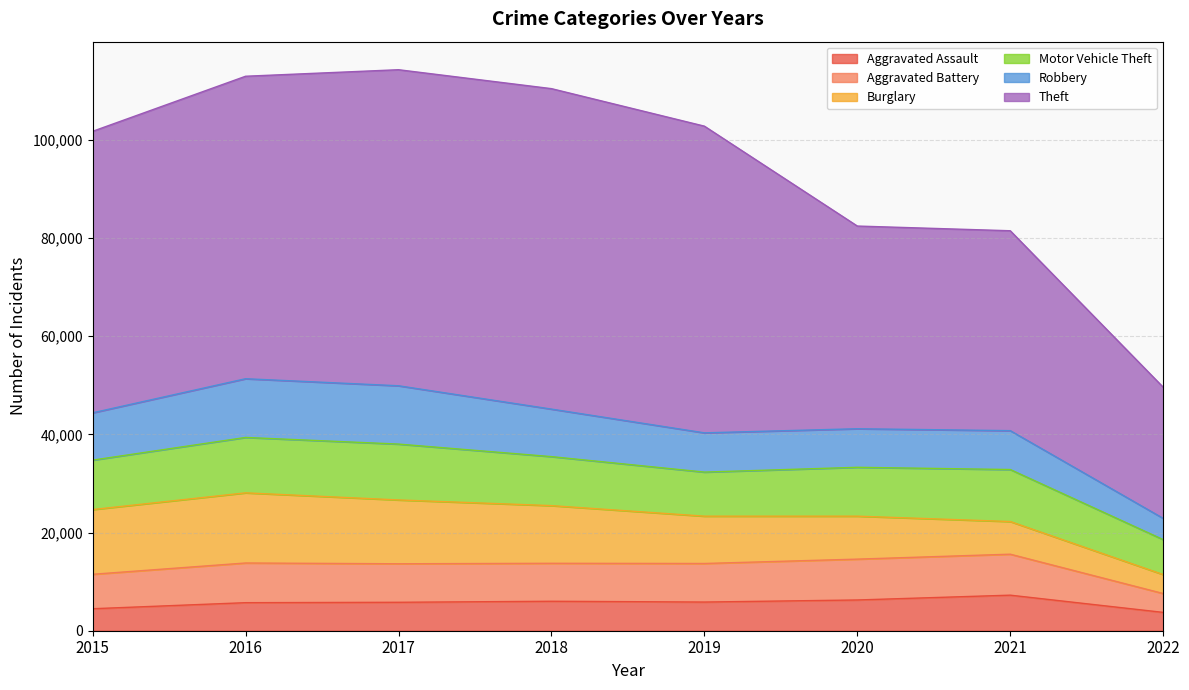

In Aggravated Battery, how many points are lower than both neighbors (excluding endpoints)?

1